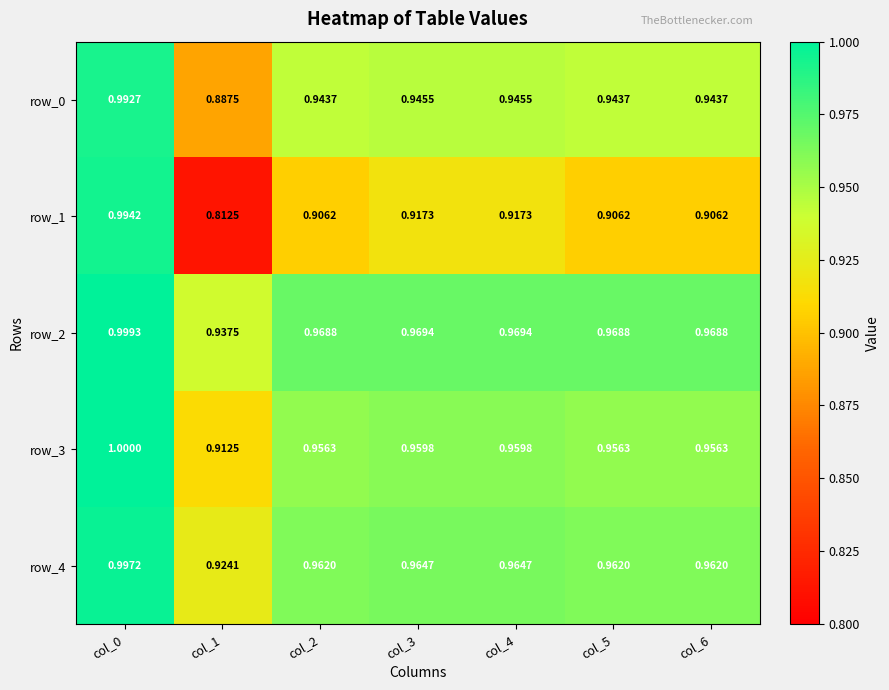

Is the value of row_3 at col_1 greater than the value of row_2 at col_0?

No